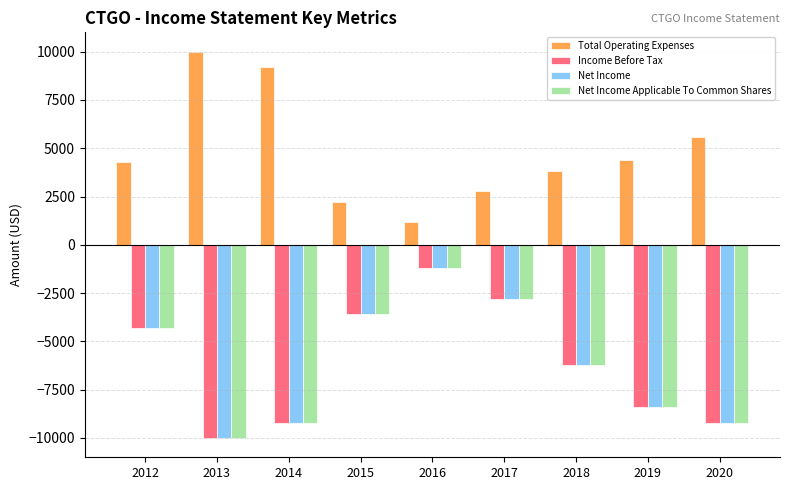

Is the value of Income Before Tax at 2014 greater than the value of Net Income at 2017?

No